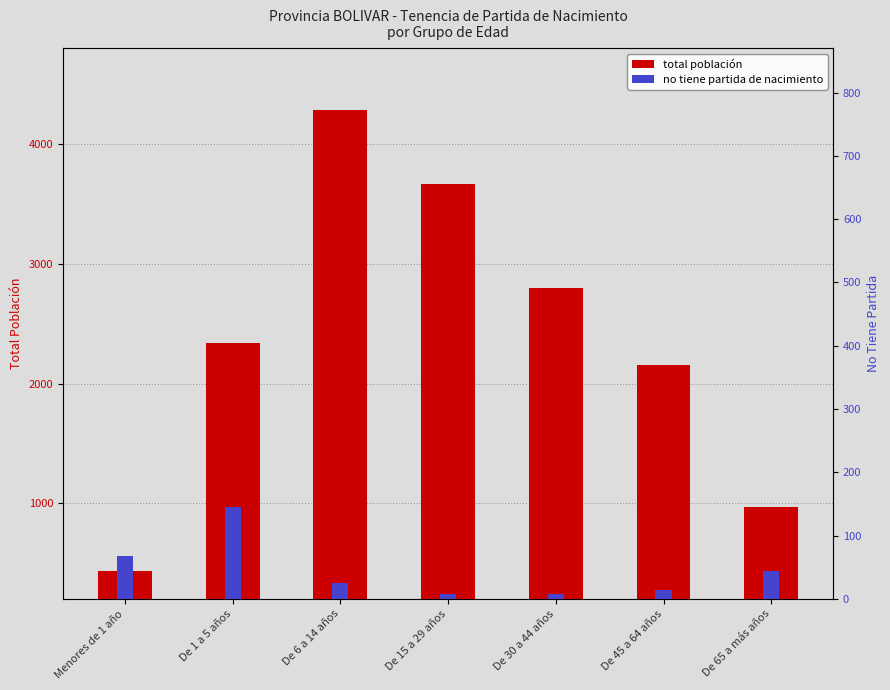

What is the label of the 7th bar from the left?

De 65 a más años